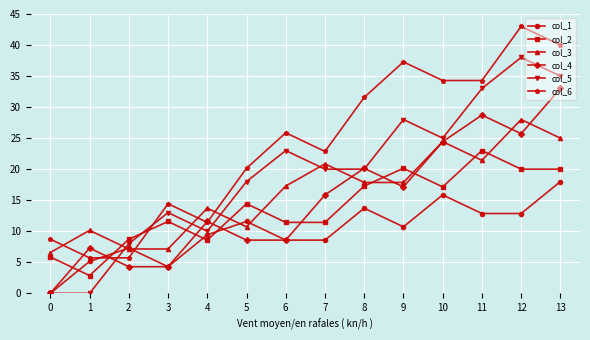

Which series has the widest spread of values?

col_5